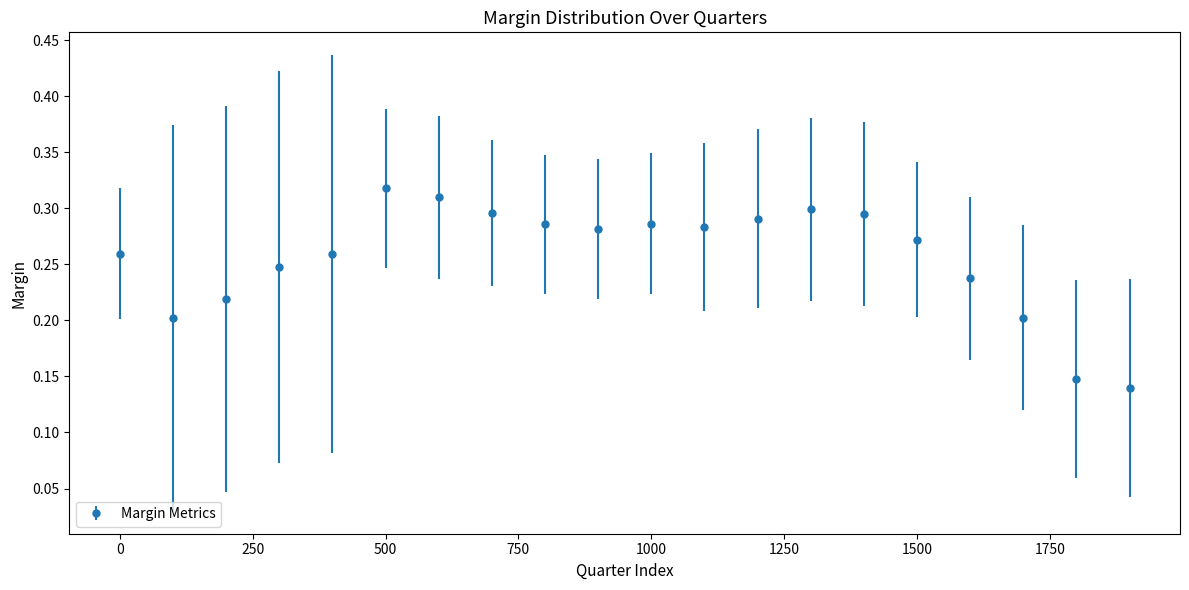

Count the values in the range 0 to 1.

20